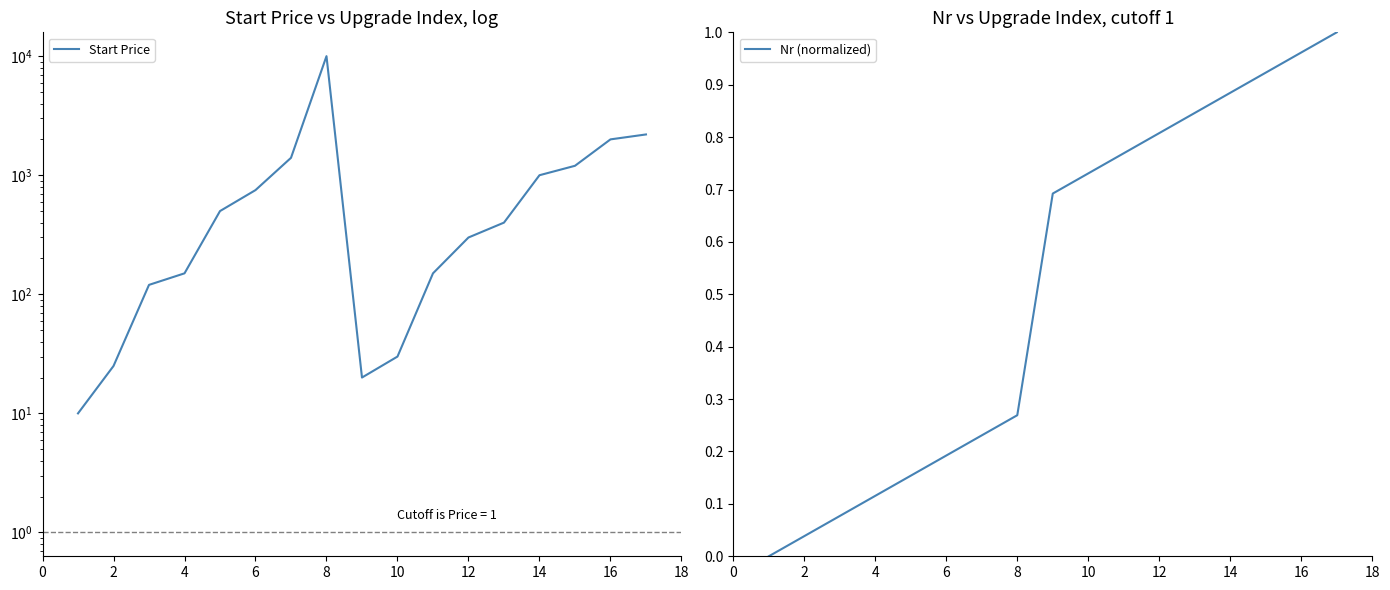

Is the value of Nr (normalized) at 8 greater than the value of Start Price at 11?

No